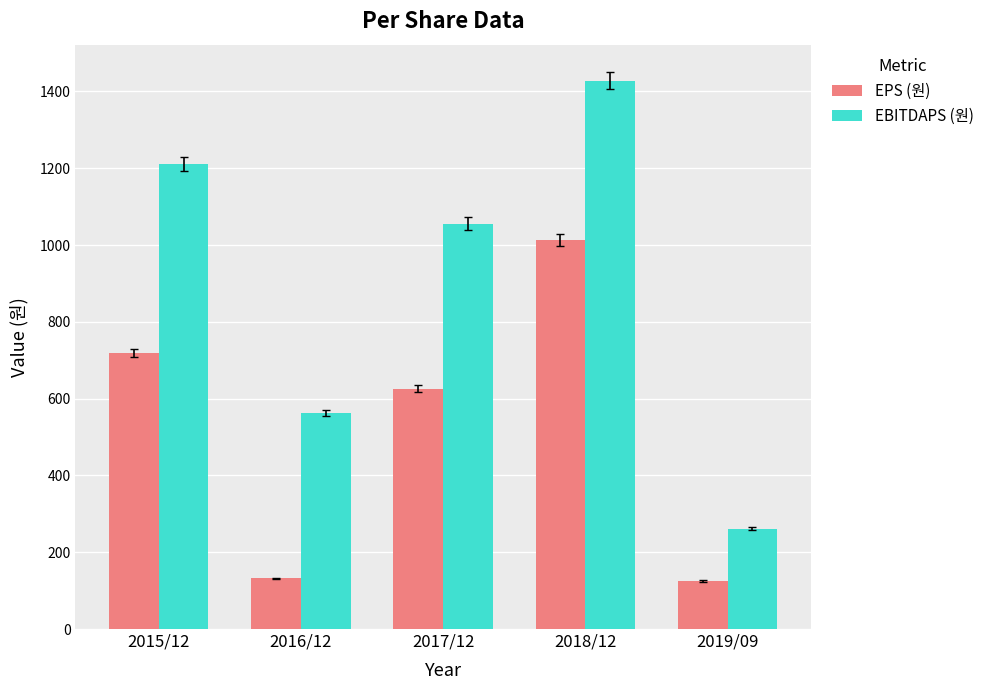

Read the EPS (원) value at 2016/12, to the nearest 50.

150